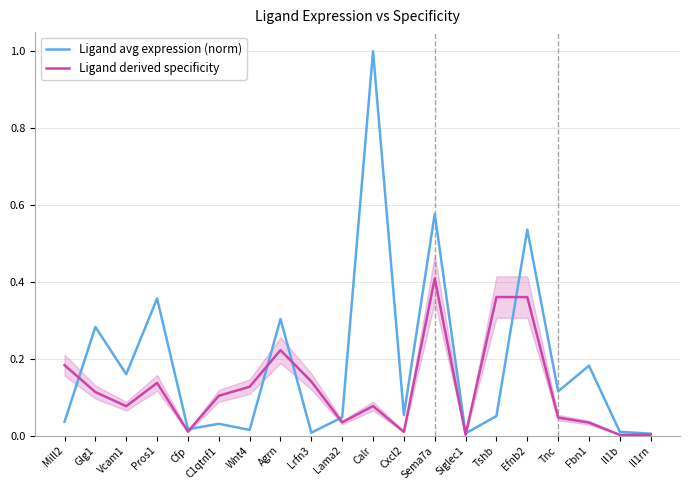

Reading left to right, extract all data points from this chart.

Ligand avg expression (norm): Mill2=0.0	Glg1=0.3	Vcam1=0.2	Pros1=0.4	Cfp=0.0	C1qtnf1=0.0	Wnt4=0.0	Agrn=0.3	Lrfn3=0.0	Lama2=0.0	Calr=1.0	Cxcl2=0.1	Sema7a=0.6	Siglec1=0.0	Tshb=0.1	Efnb2=0.5	Tnc=0.1	Fbn1=0.2	Il1b=0.0	Il1rn=0.0
Ligand derived specificity: Mill2=0.2	Glg1=0.1	Vcam1=0.1	Pros1=0.1	Cfp=0.0	C1qtnf1=0.1	Wnt4=0.1	Agrn=0.2	Lrfn3=0.1	Lama2=0.0	Calr=0.1	Cxcl2=0.0	Sema7a=0.4	Siglec1=0.0	Tshb=0.4	Efnb2=0.4	Tnc=0.0	Fbn1=0.0	Il1b=0.0	Il1rn=0.0